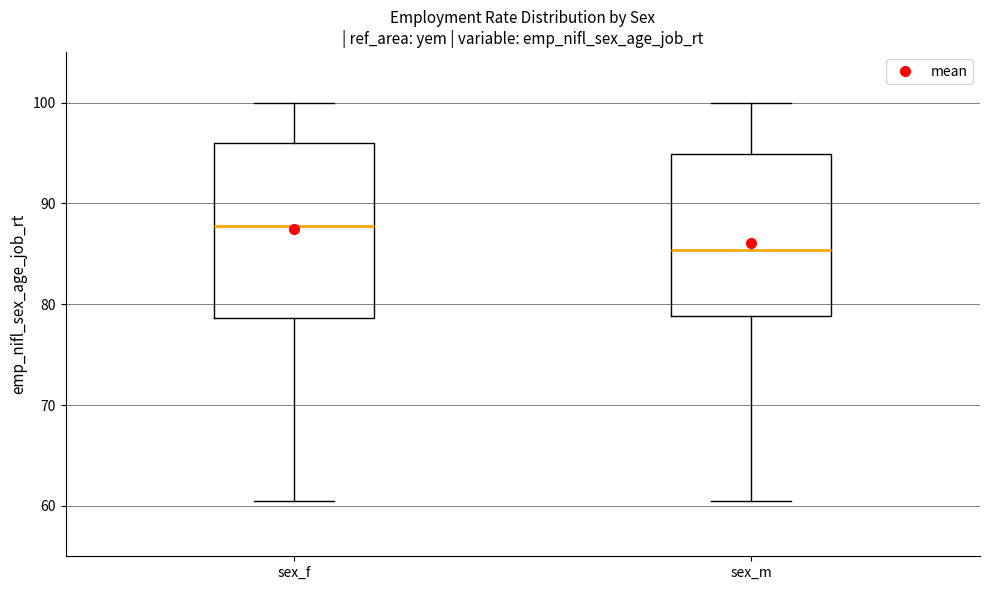

Where does the median line of the box for sex_f sit on the y-axis? The values are not printed on the chart, so give them approximately, as read against the axis.

88